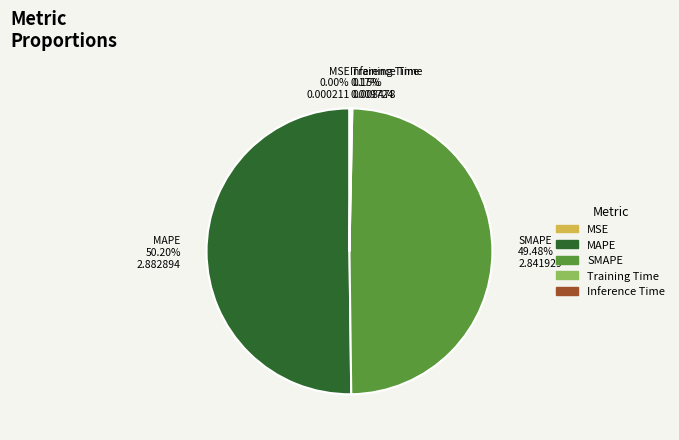

What is the largest slice in the pie chart?

MAPE